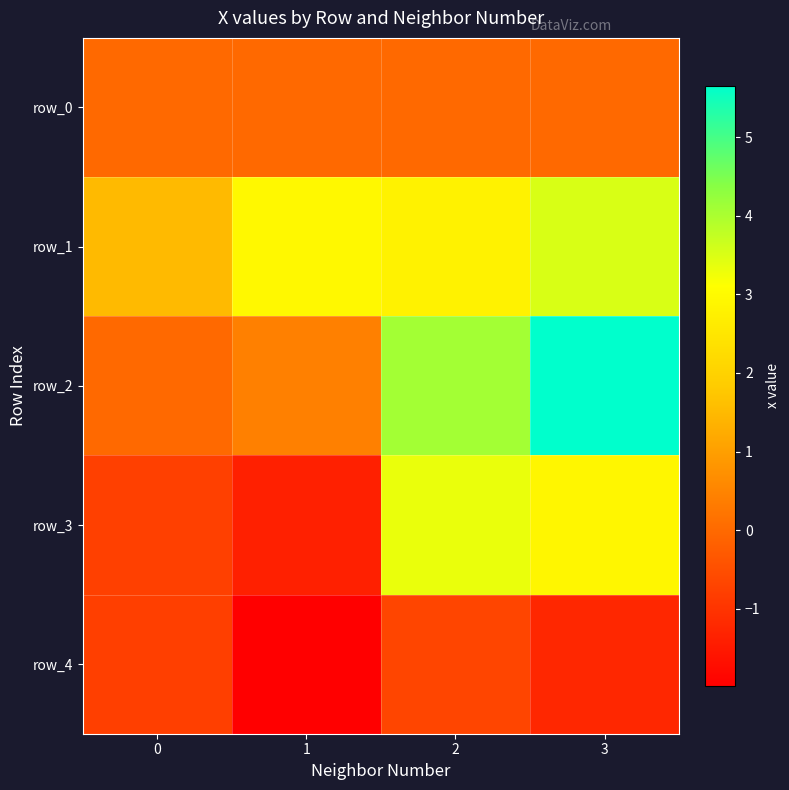

List the labels in order of row_1 value, smallest first.

0, 2, 1, 3